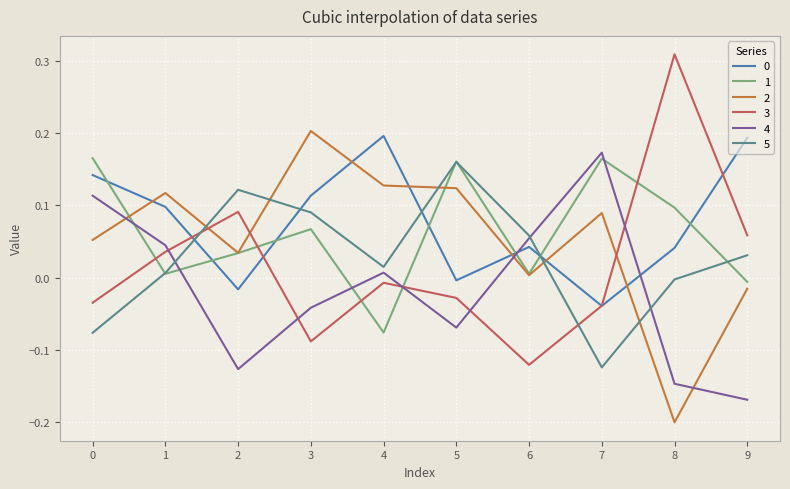

Where do 3 and 2 first cross each other?

1 and 2